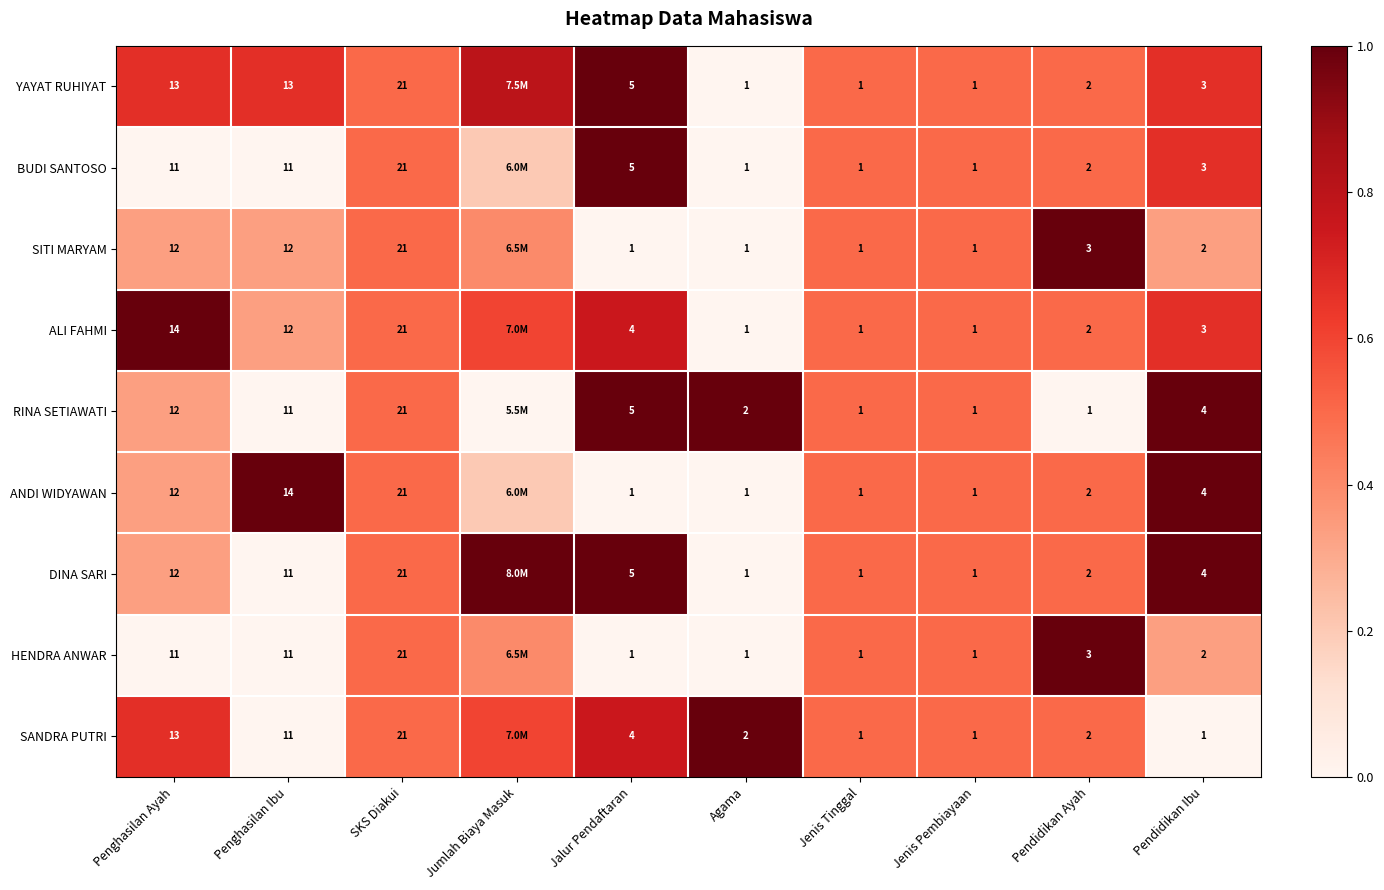

What is the sum of the SANDRA PUTRI values at Jenis Pembiayaan and Jalur Pendaftaran?

5.0